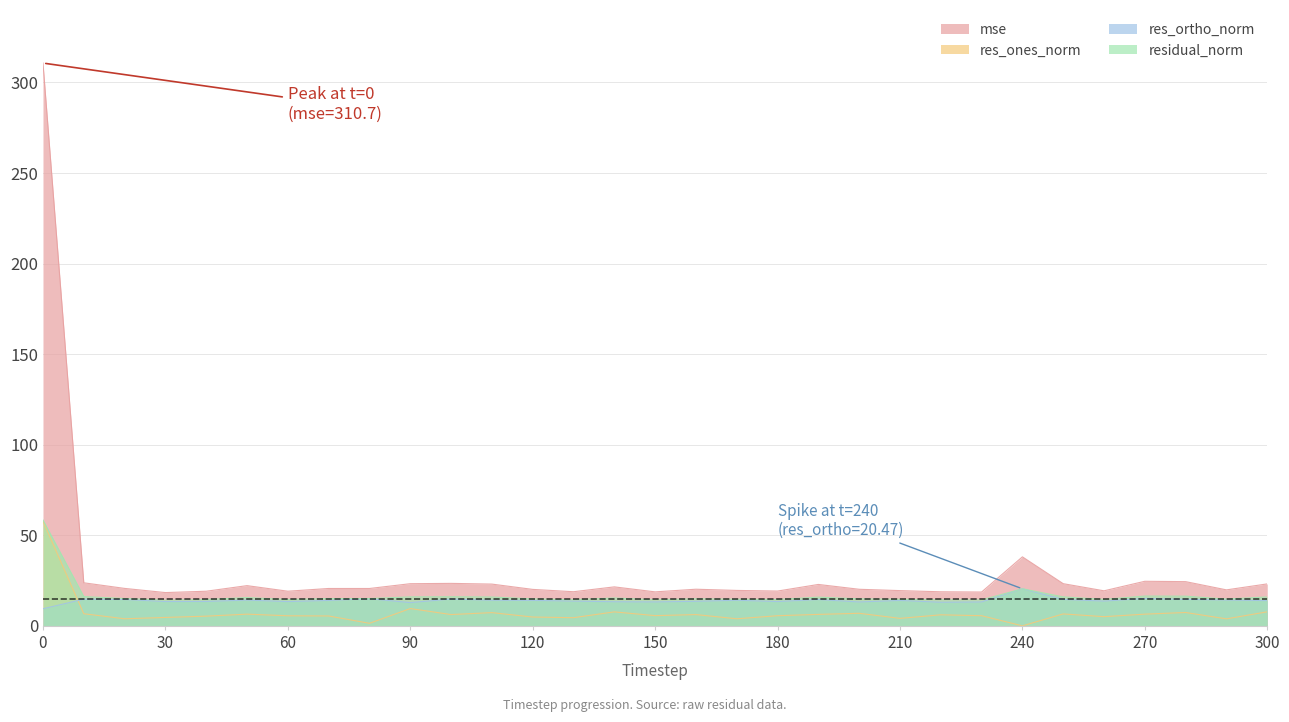

True or false: residual_norm has a value of 20.8 at 80.

False